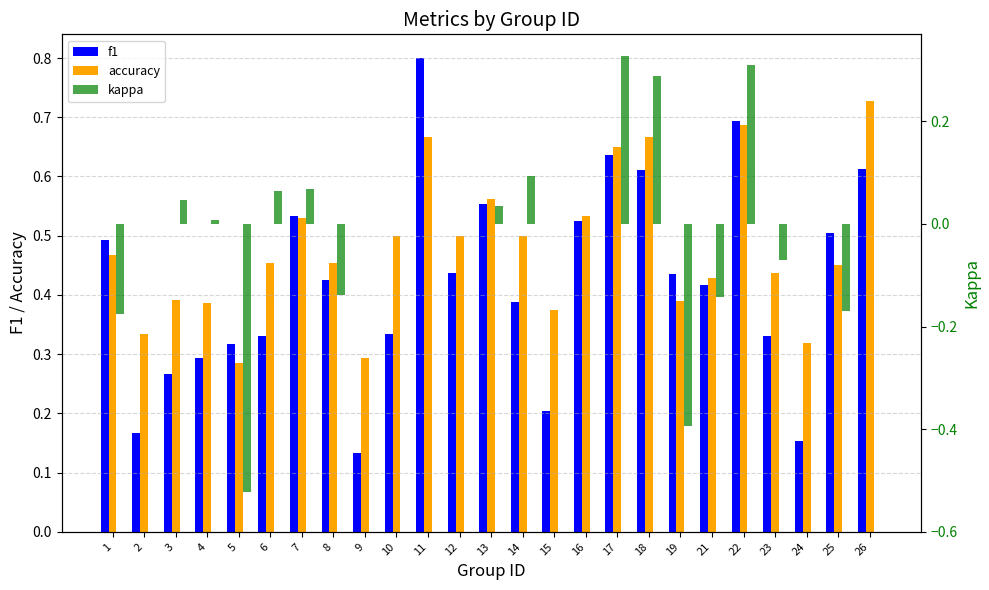

Reading left to right, extract all data points from this chart.

f1: 0.5	0.2	0.3	0.3	0.3	0.3	0.5	0.4	0.1	0.3	0.8	0.4	0.6	0.4	0.2	0.5	0.6	0.6	0.4	0.4	0.7	0.3	0.2	0.5	0.6
accuracy: 0.5	0.3	0.4	0.4	0.3	0.5	0.5	0.5	0.3	0.5	0.7	0.5	0.6	0.5	0.4	0.5	0.7	0.7	0.4	0.4	0.7	0.4	0.3	0.5	0.7
kappa: -0.2	0.0	0.0	0.0	-0.5	0.1	0.1	-0.1	0.0	0.0	0.0	0.0	0.0	0.1	0.0	0.0	0.3	0.3	-0.4	-0.1	0.3	-0.1	0.0	-0.2	0.0